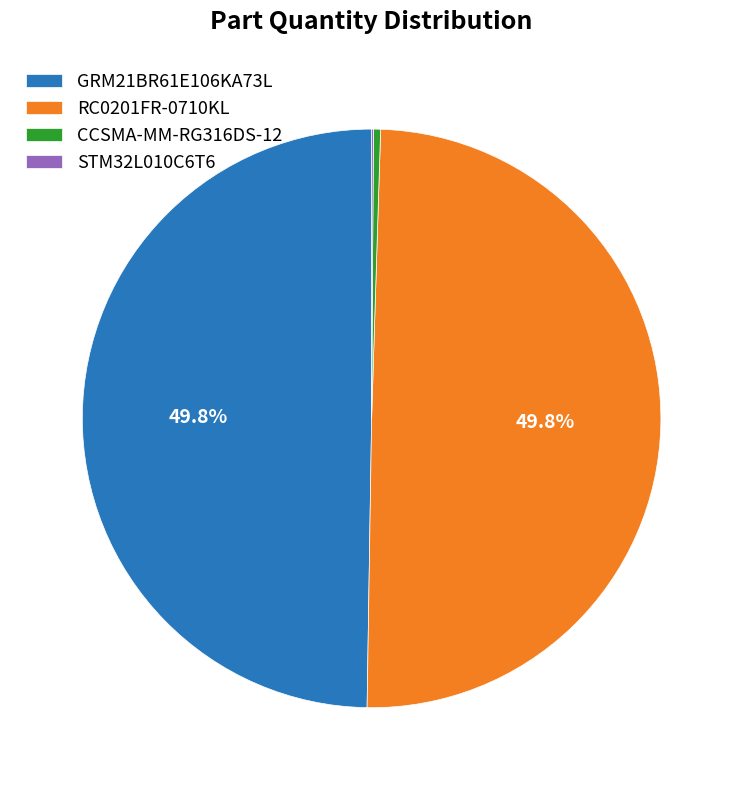

Does CCSMA-MM-RG316DS-12 represent more than half of the total?

No